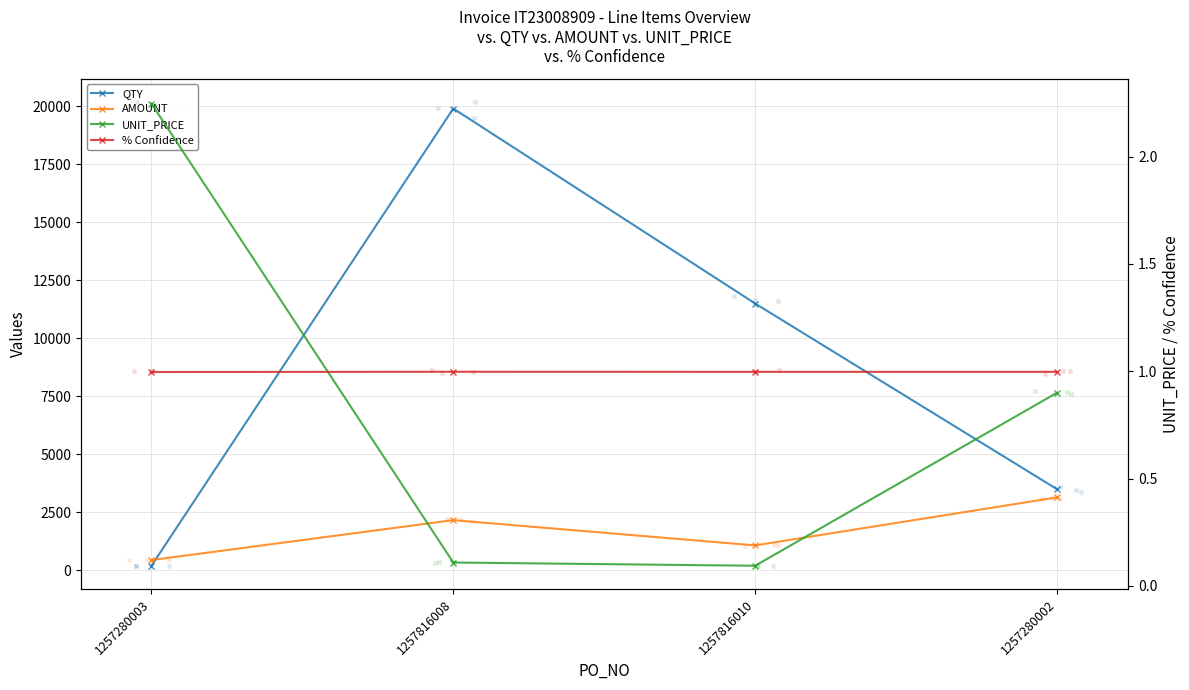

Which series has the largest Y range (max minus min)?

QTY